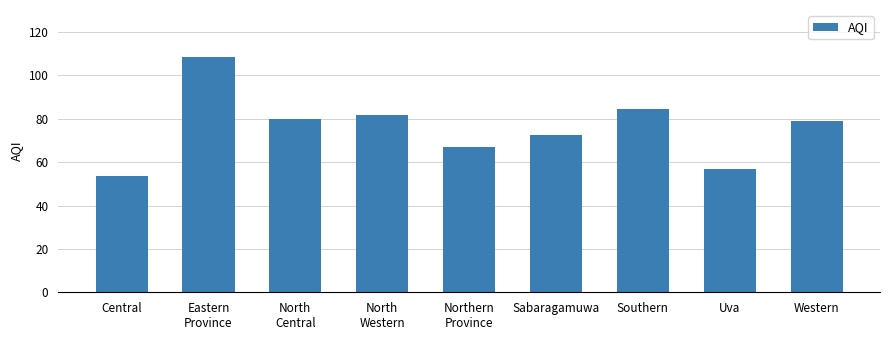

What is the approximate value at Southern?

84.5